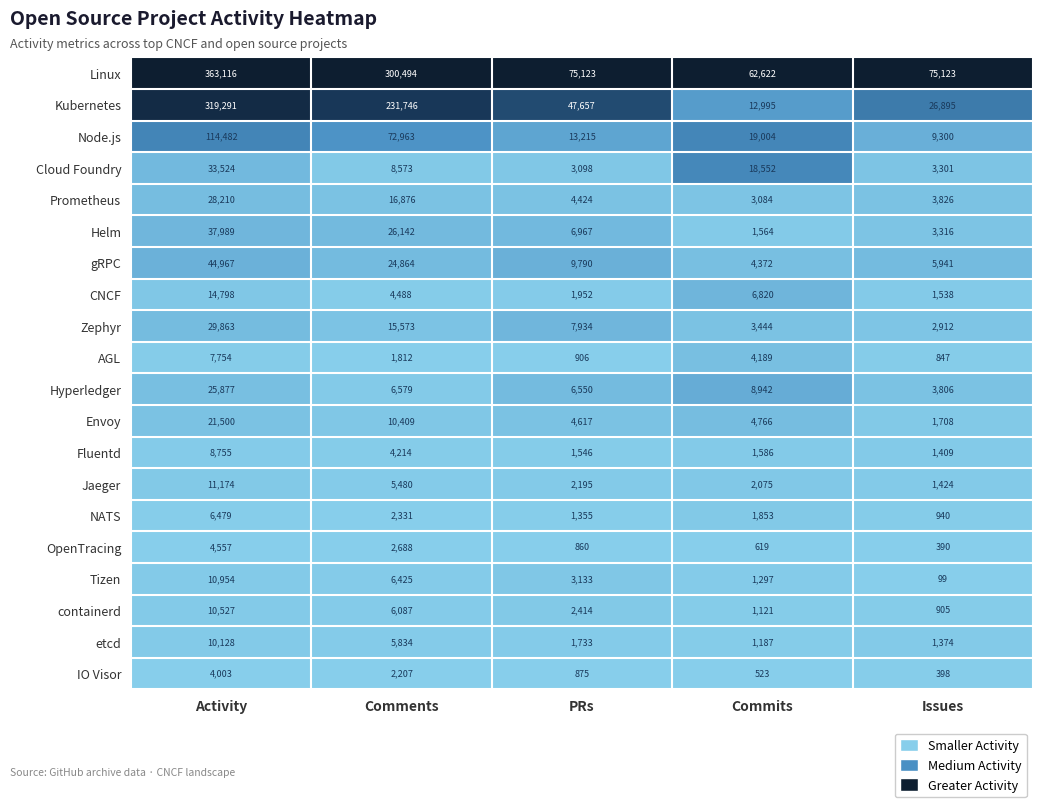

Is the value of NATS at Comments greater than the value of Prometheus at Issues?

No